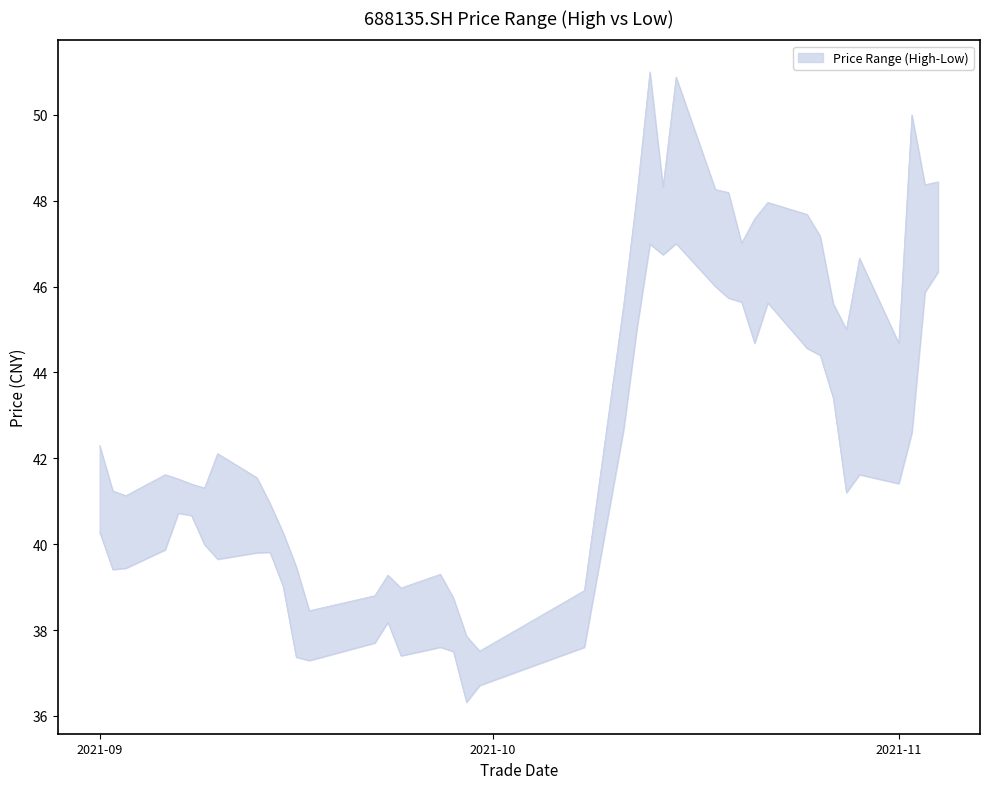

Rank the series by their average value, from lowest to highest.

low, high